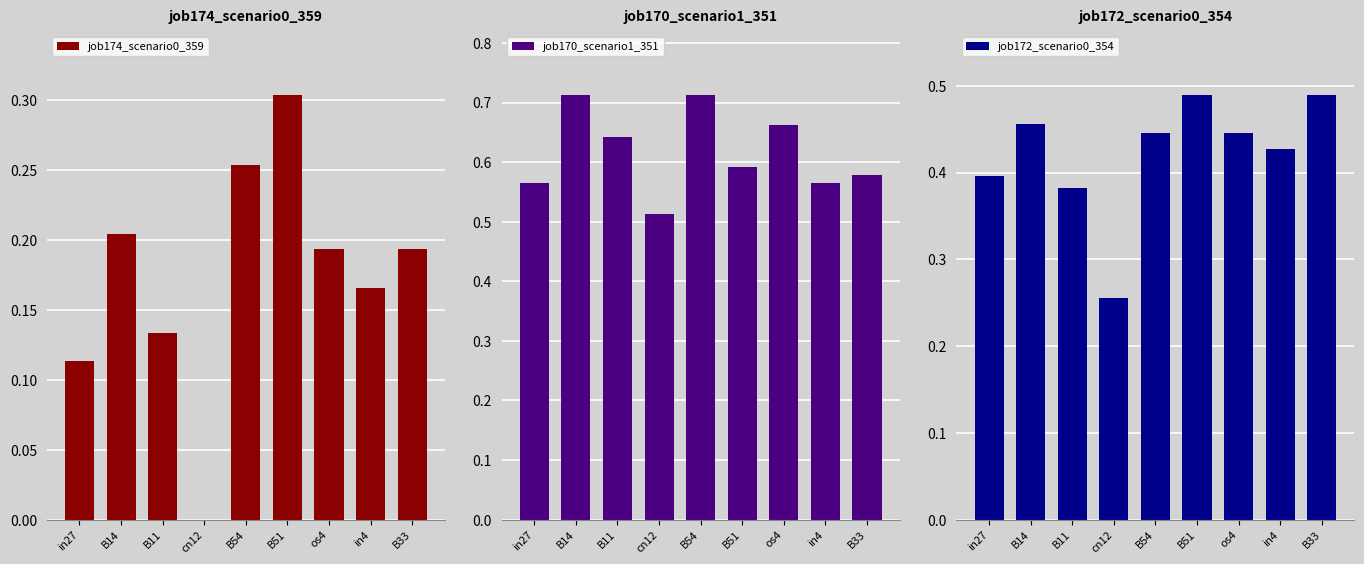

Which has a higher value, cn12 or B51?

B51